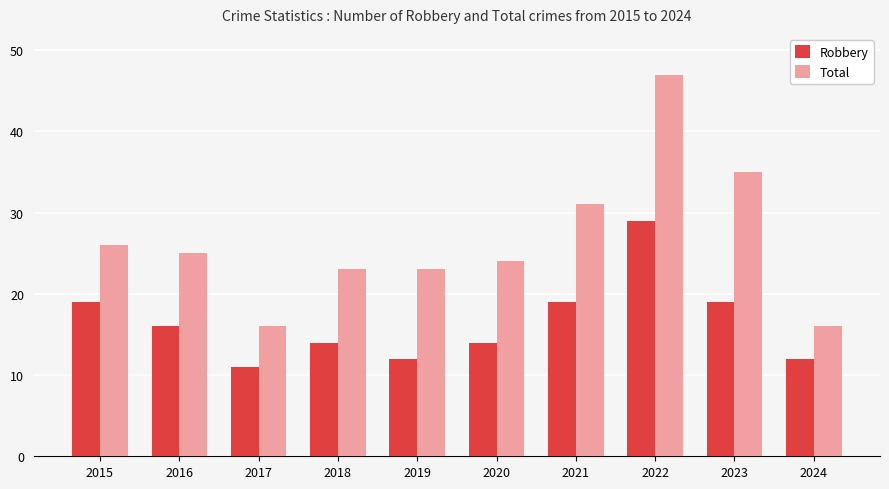

What is the sum of the Robbery values at 2023 and 2024?

31